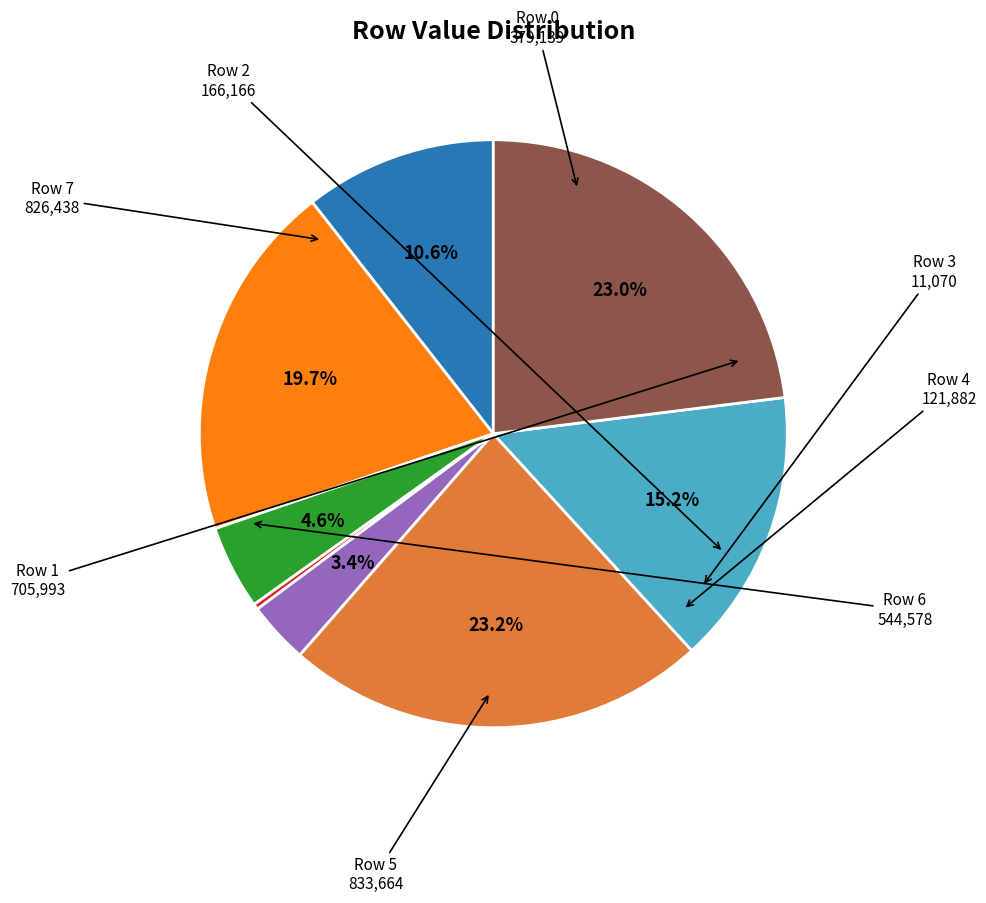

Count the number of slices in the pie.

8